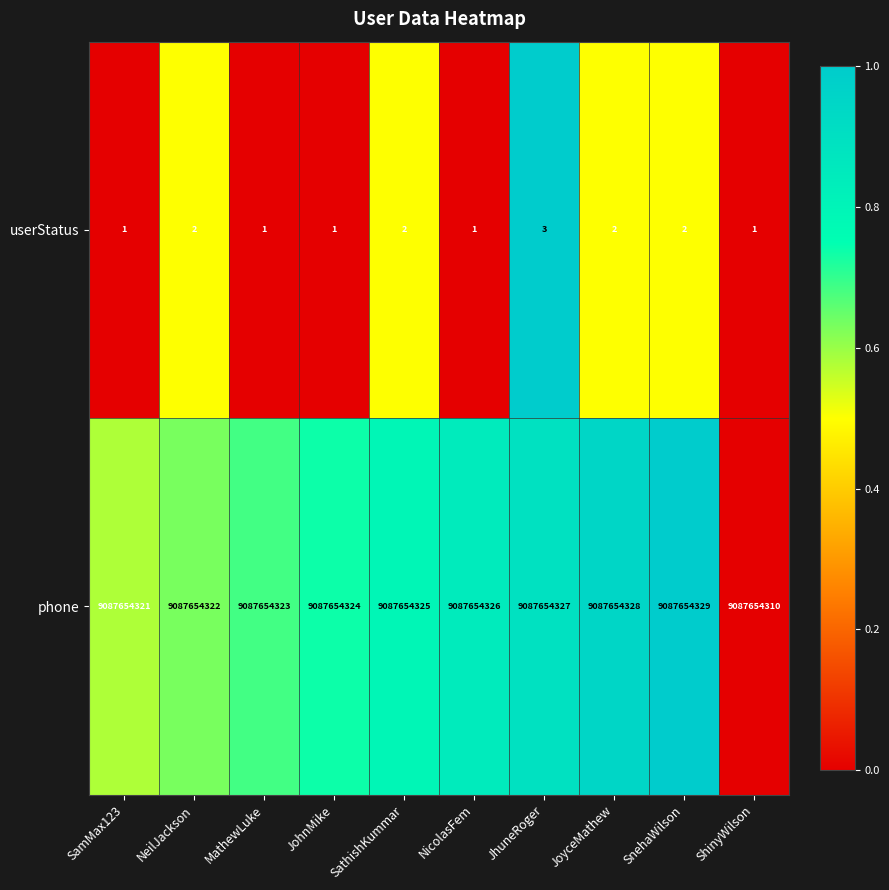

Is the value of userStatus at SamMax123 greater than the value of phone at ShinyWilson?

No